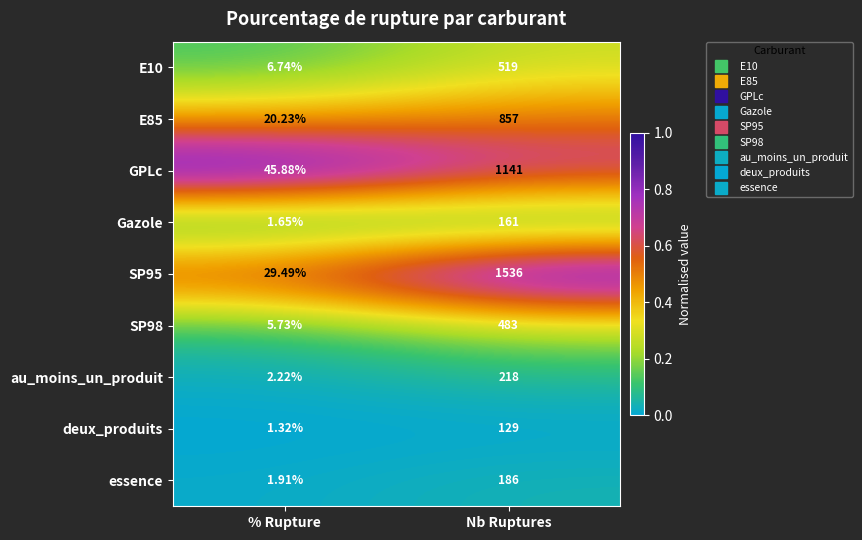

At which label does au_moins_un_produit reach its peak?

Nb Ruptures